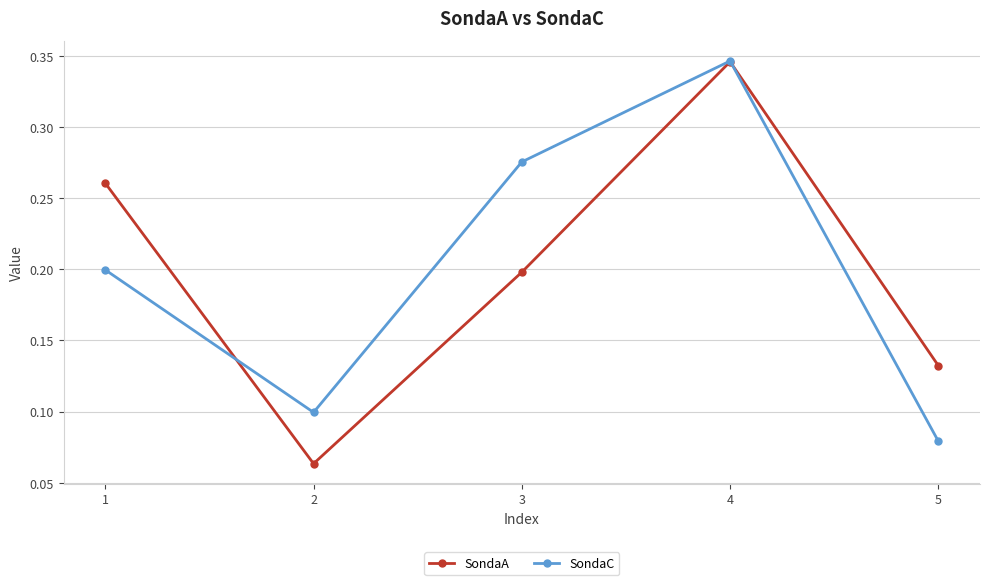

What is the value of the SondaC point at the 1st from the left?

0.2